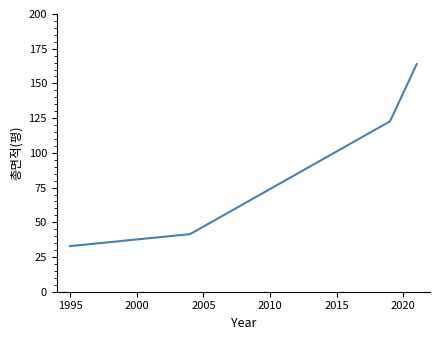

What is the maximum value shown in the chart?

163.9